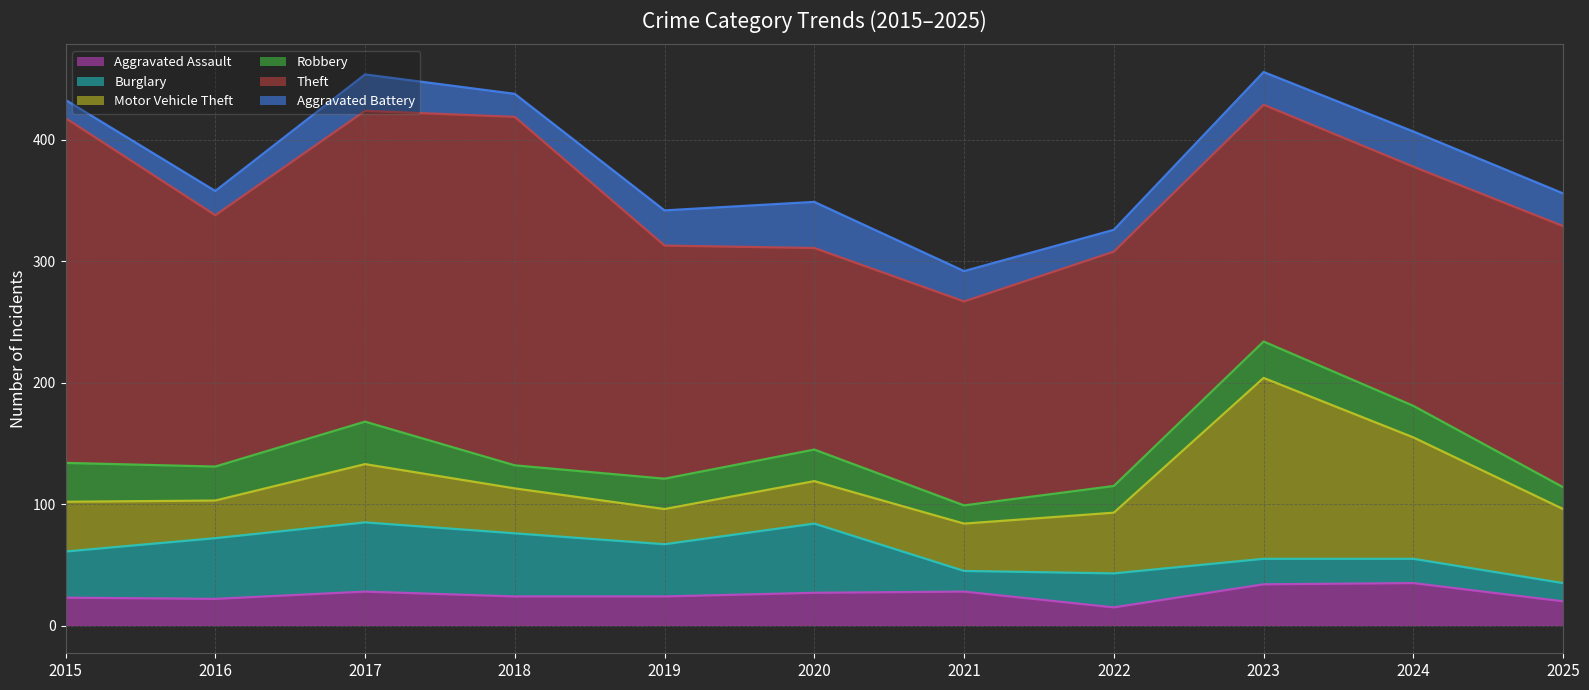

How many interior local valleys does the Burglary series have?

2